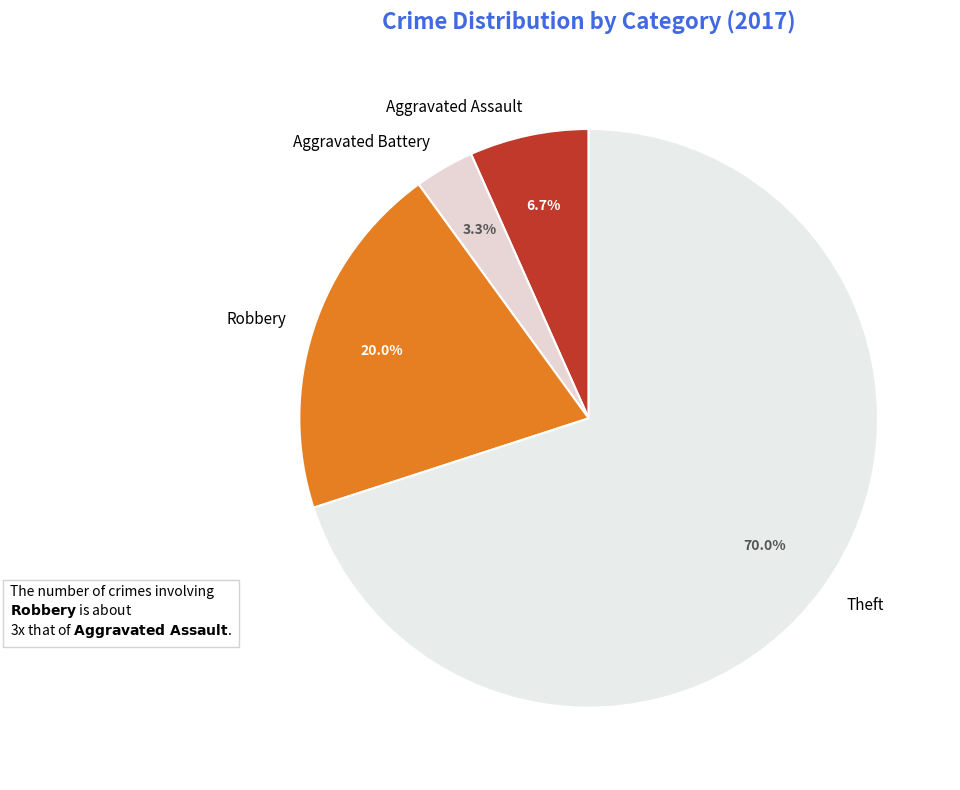

To the nearest percent, what is the difference between the Theft and Robbery slice percentages?

50%